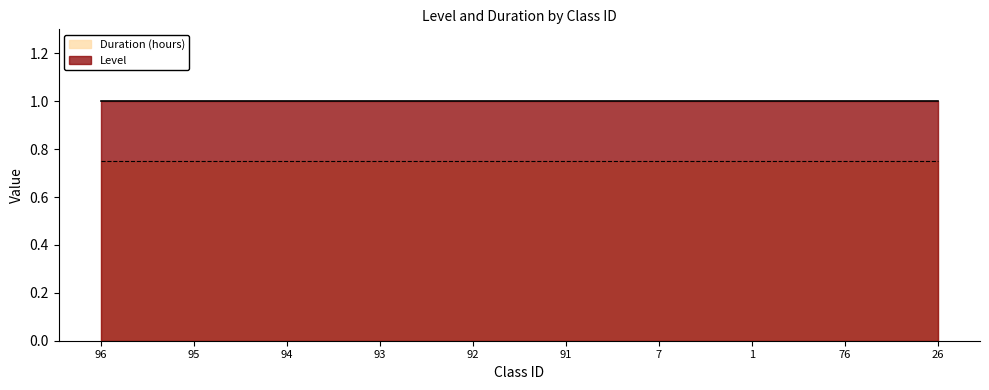

What position from the right is 26?

1